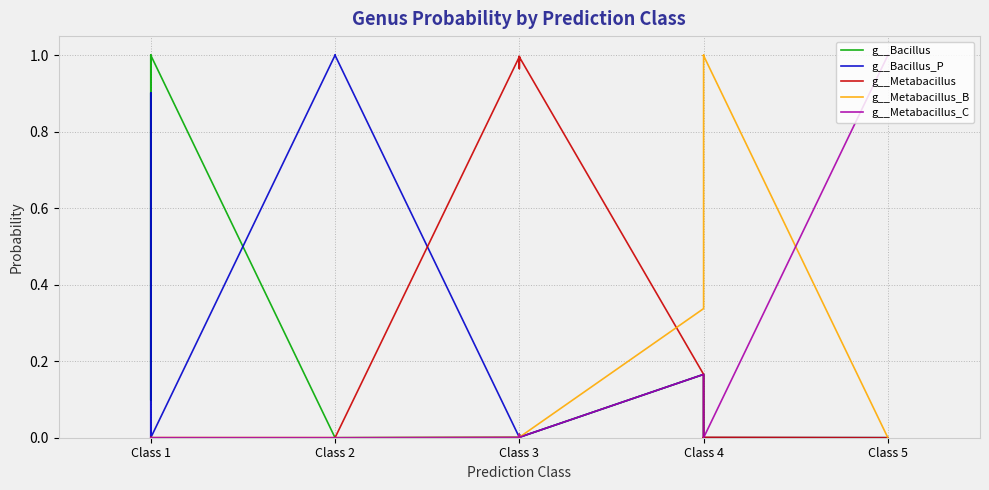

Which series has the widest spread of values?

g__Bacillus_P